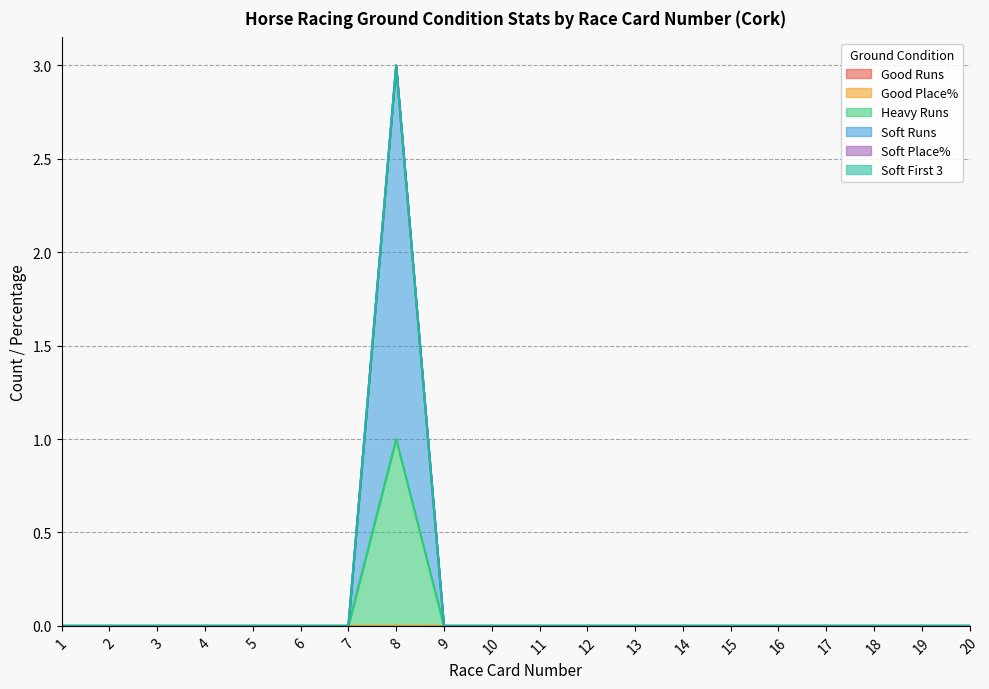

Reading left to right, transcribe all the data shown in this chart.

Good Runs: 0	0	0	0	0	0	0	0	0	0	0	0	0	0	0	0	0	0	0	0
Good Place%: 0	0	0	0	0	0	0	0	0	0	0	0	0	0	0	0	0	0	0	0
Heavy Runs: 0	0	0	0	0	0	0	1	0	0	0	0	0	0	0	0	0	0	0	0
Soft Runs: 0	0	0	0	0	0	0	2	0	0	0	0	0	0	0	0	0	0	0	0
Soft Place%: 0	0	0	0	0	0	0	0	0	0	0	0	0	0	0	0	0	0	0	0
Soft First 3: 0	0	0	0	0	0	0	0	0	0	0	0	0	0	0	0	0	0	0	0